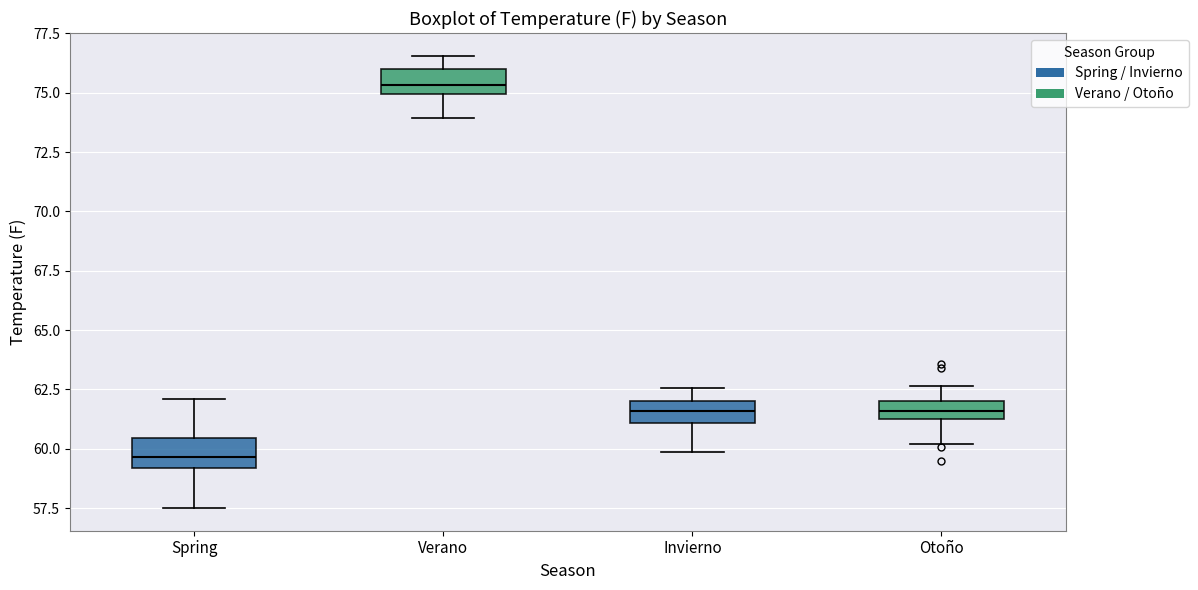

Where is the upper edge of the box for Otoño on the y-axis? The values are not printed on the chart, so give them approximately, as read against the axis.

62.0